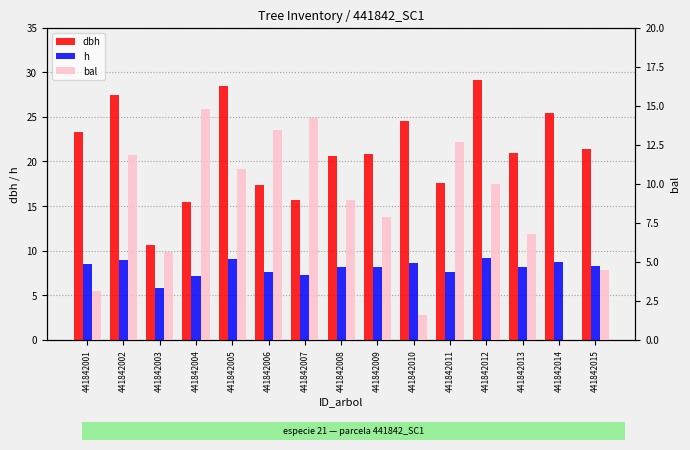

What is the difference between the maximum and minimum values in the bal series?

14.8